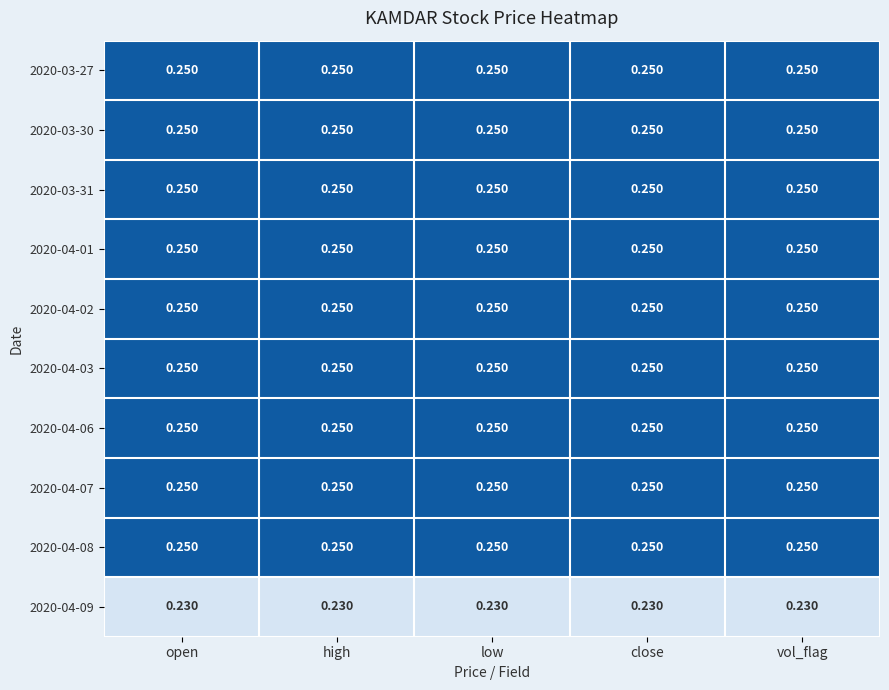

At which category is the sum across all series the highest?

open